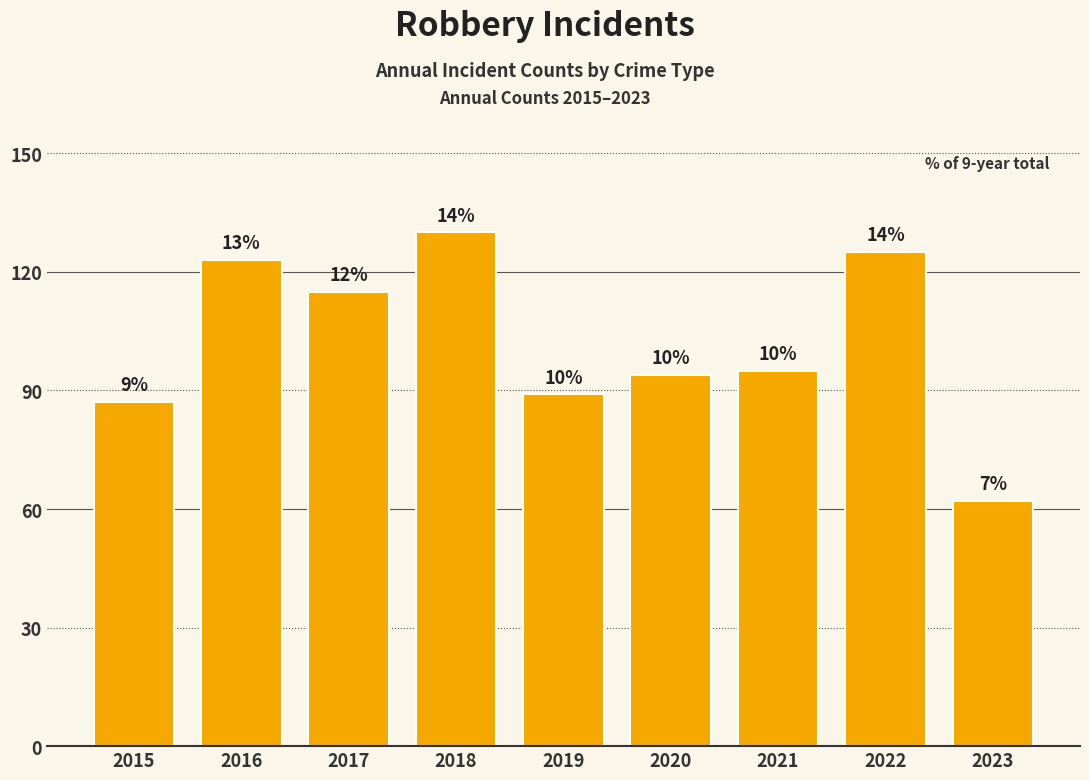

What is the difference between the values at 2023 and 2018?

68